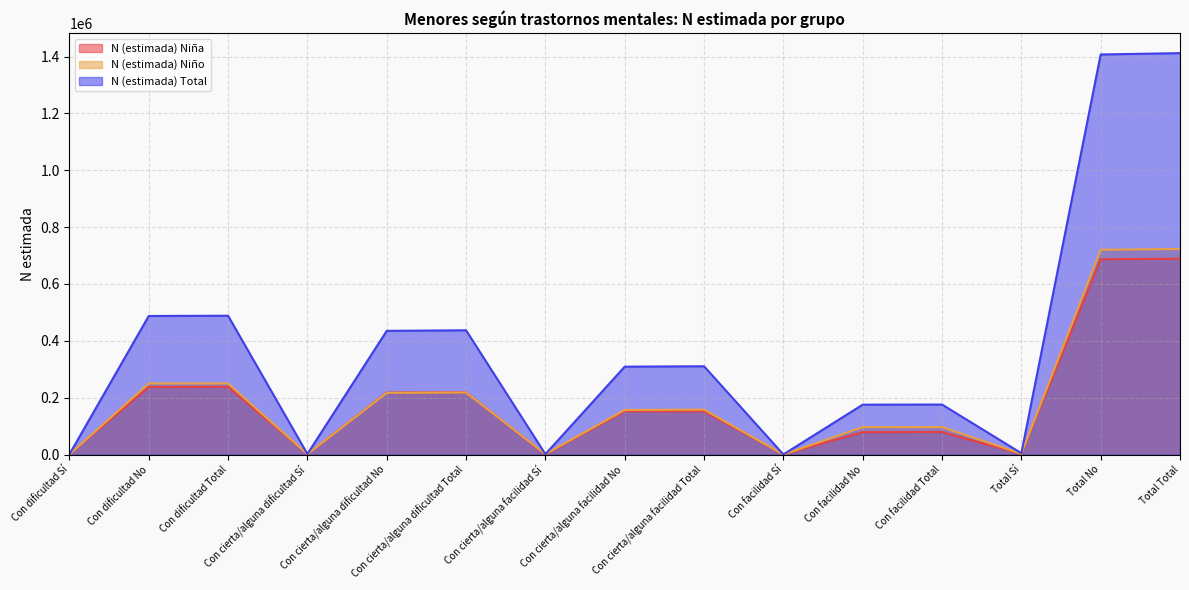

At which category does N (estimada) Niña reach its first local peak?

Con dificultad Total